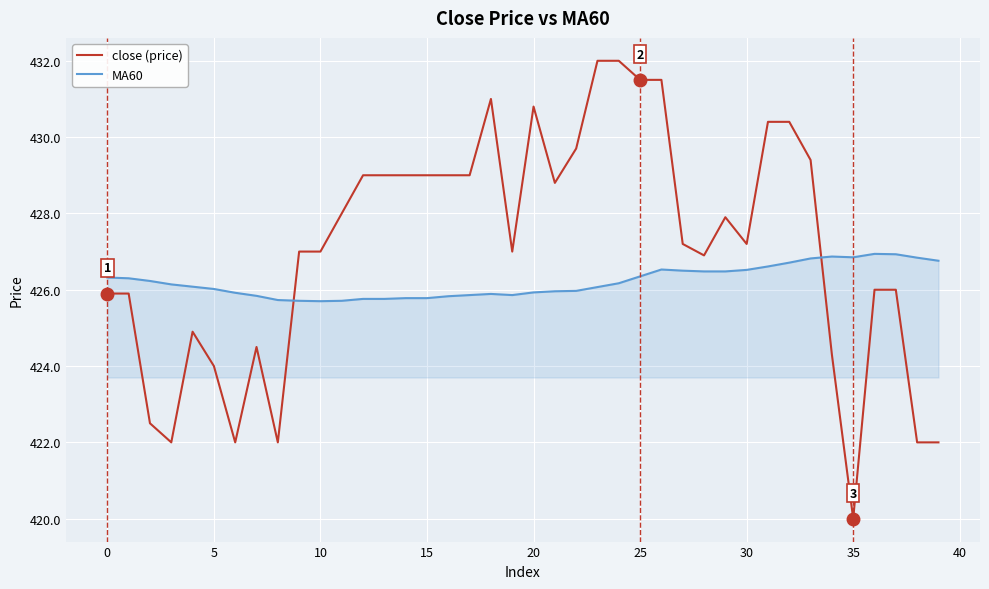

Rank the series by their average value, from highest to lowest.

close (price), MA60